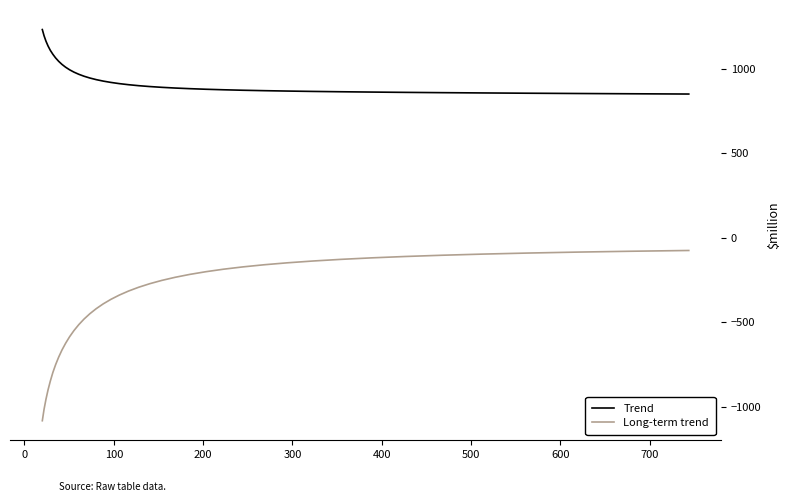

What is the difference between the Long-term trend values at 200 and 300?

52.0